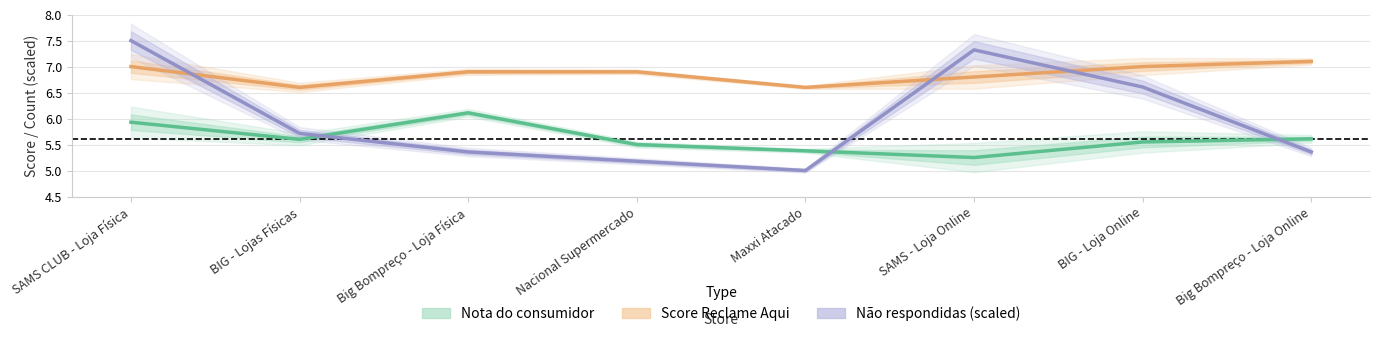

True or false: Nota do consumidor and Não respondidas (scaled) intersect in this chart.

True